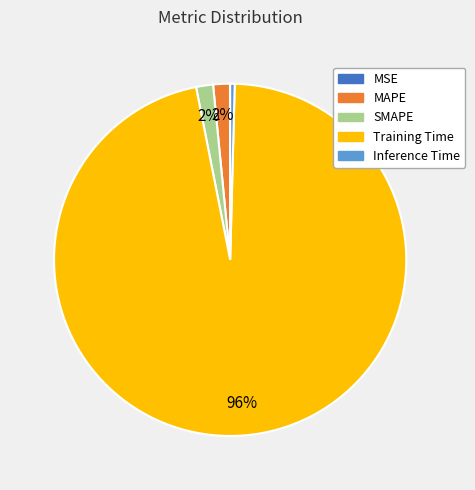

Is the sum of SMAPE and MAPE greater than half?

No